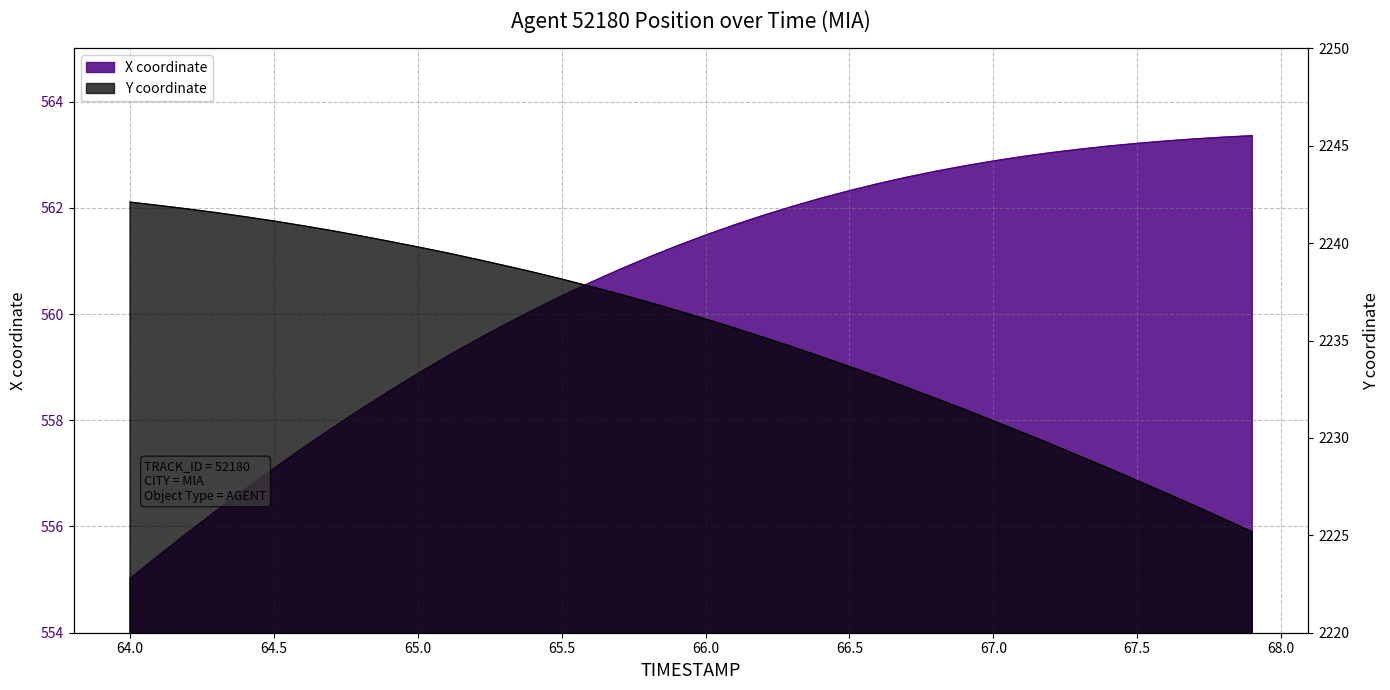

What is the difference between the highest and lowest values at 66.6?

1670.7